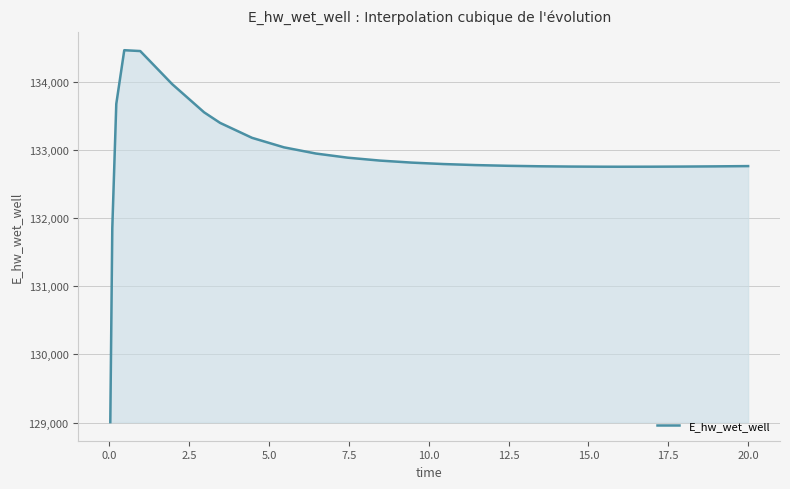

What is the smallest value displayed?

129007.3